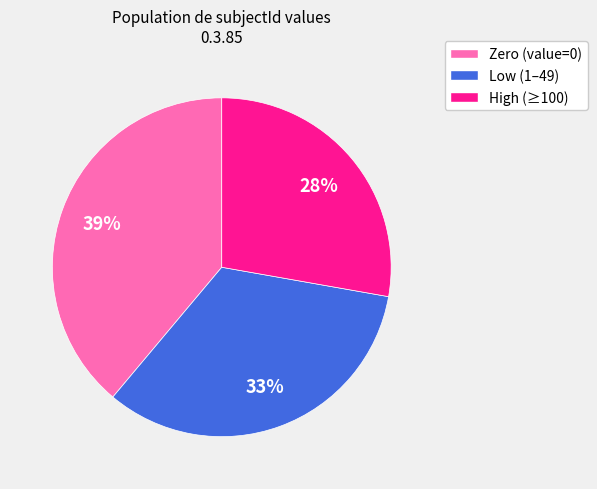

Do High (≥100) and Zero (value=0) together represent more than half of the pie?

Yes